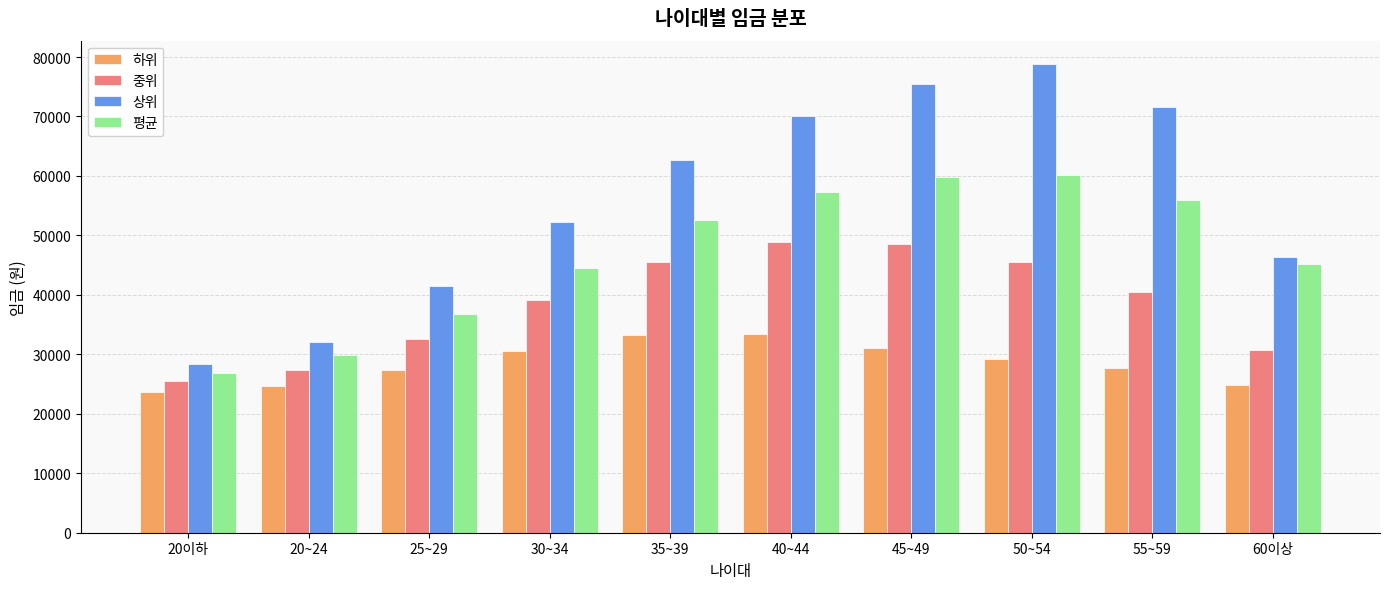

The value of 중위 at 50~54 is 19946. True or false?

False